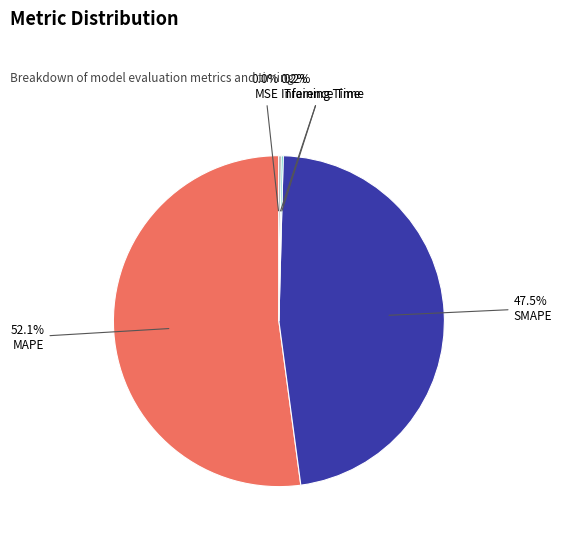

How much of the chart is everything except SMAPE?

52.5%